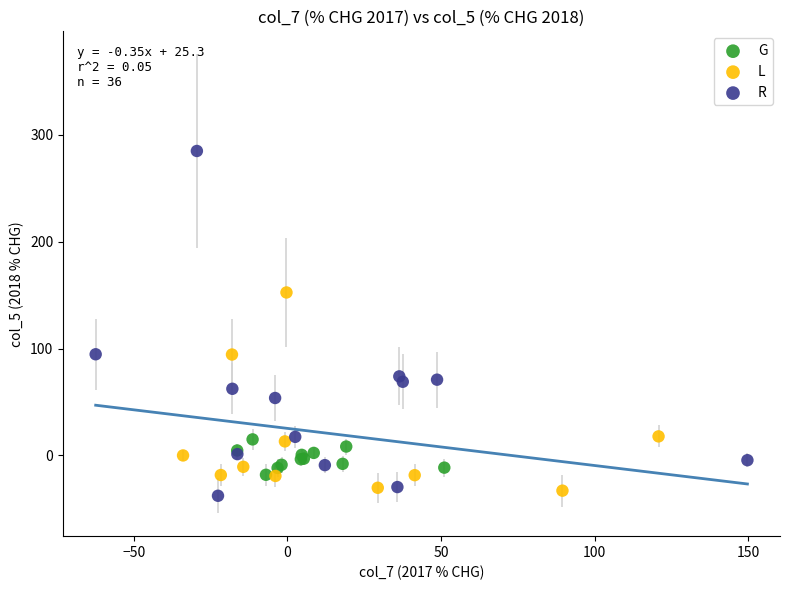

Which series reaches the maximum Y coordinate?

R